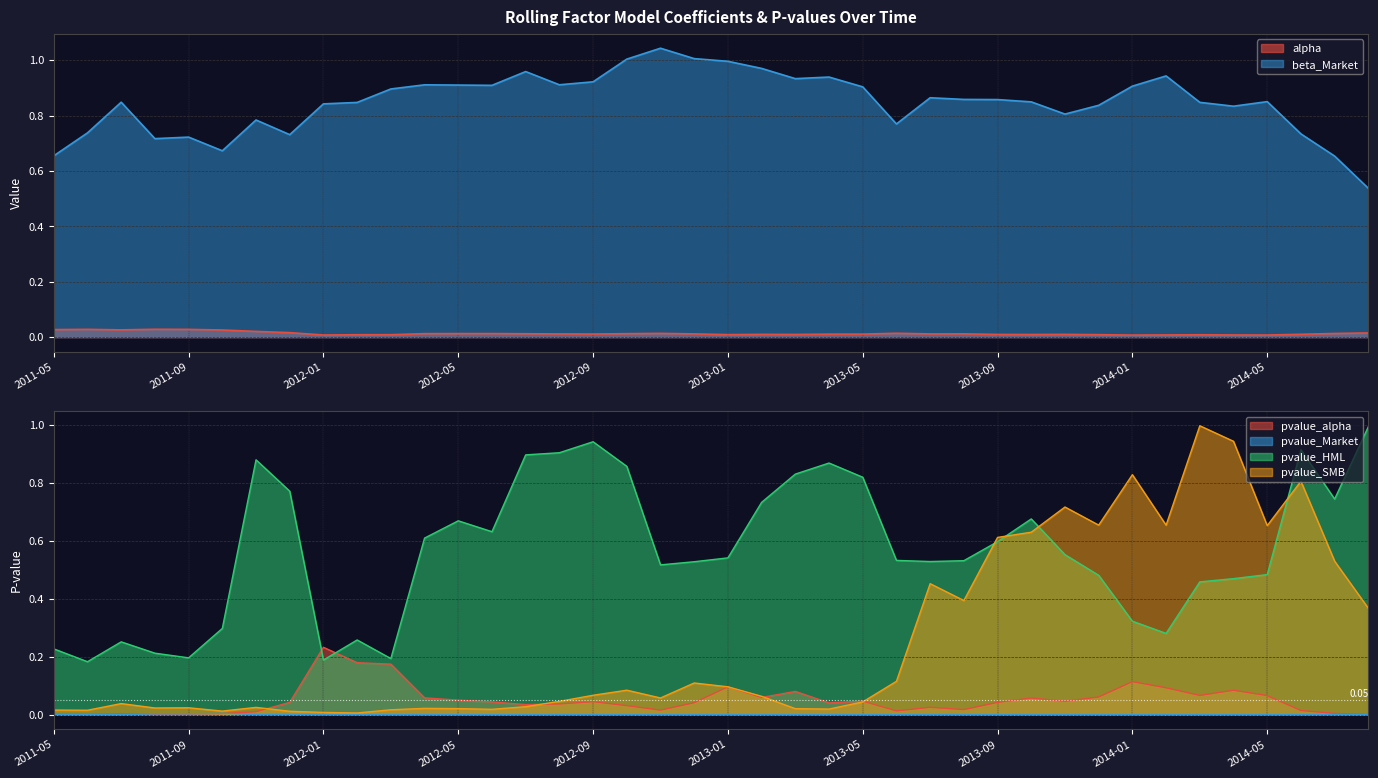

Reading left to right, extract all data points from this chart.

alpha: 0.0	0.0	0.0	0.0	0.0	0.0	0.0	0.0	0.0	0.0	0.0	0.0	0.0	0.0	0.0	0.0	0.0	0.0	0.0	0.0	0.0	0.0	0.0	0.0	0.0	0.0	0.0	0.0	0.0	0.0	0.0	0.0	0.0	0.0	0.0	0.0	0.0	0.0	0.0	0.0
beta_Market: 0.7	0.7	0.8	0.7	0.7	0.7	0.8	0.7	0.8	0.8	0.9	0.9	0.9	0.9	1.0	0.9	0.9	1.0	1.0	1.0	1.0	1.0	0.9	0.9	0.9	0.8	0.9	0.9	0.9	0.8	0.8	0.8	0.9	0.9	0.8	0.8	0.9	0.7	0.7	0.5
pvalue_alpha: 0.0	0.0	0.0	0.0	0.0	0.0	0.0	0.0	0.2	0.2	0.2	0.1	0.1	0.0	0.0	0.0	0.0	0.0	0.0	0.0	0.1	0.1	0.1	0.0	0.0	0.0	0.0	0.0	0.0	0.1	0.0	0.1	0.1	0.1	0.1	0.1	0.1	0.0	0.0	0.0
pvalue_Market: 0.0	0.0	0.0	0.0	0.0	0.0	0.0	0.0	0.0	0.0	0.0	0.0	0.0	0.0	0.0	0.0	0.0	0.0	0.0	0.0	0.0	0.0	0.0	0.0	0.0	0.0	0.0	0.0	0.0	0.0	0.0	0.0	0.0	0.0	0.0	0.0	0.0	0.0	0.0	0.0
pvalue_HML: 0.2	0.2	0.3	0.2	0.2	0.3	0.9	0.8	0.2	0.3	0.2	0.6	0.7	0.6	0.9	0.9	0.9	0.9	0.5	0.5	0.5	0.7	0.8	0.9	0.8	0.5	0.5	0.5	0.6	0.7	0.6	0.5	0.3	0.3	0.5	0.5	0.5	0.9	0.7	1.0
pvalue_SMB: 0.0	0.0	0.0	0.0	0.0	0.0	0.0	0.0	0.0	0.0	0.0	0.0	0.0	0.0	0.0	0.0	0.1	0.1	0.1	0.1	0.1	0.1	0.0	0.0	0.0	0.1	0.5	0.4	0.6	0.6	0.7	0.7	0.8	0.7	1.0	0.9	0.7	0.8	0.5	0.4